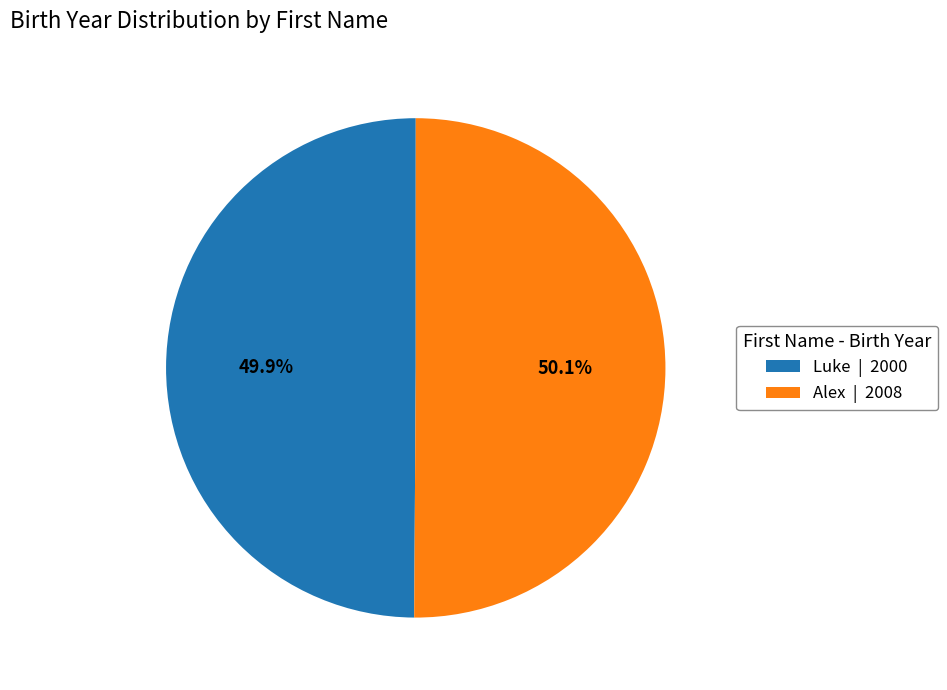

What percentage is the Luke slice, to the nearest percent?

50%